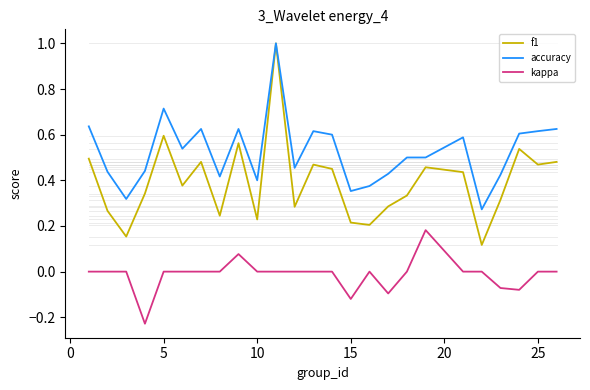

Which series has the largest range (max minus min)?

f1